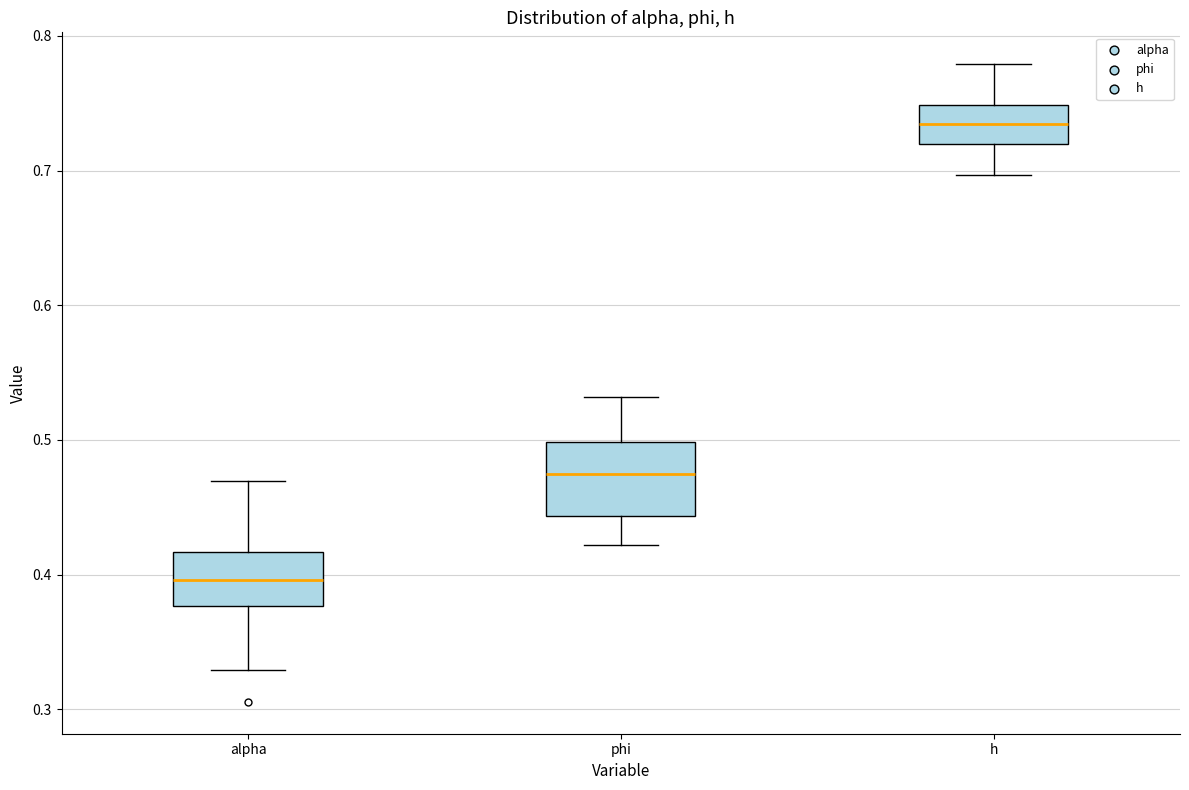

Reading left to right, read every box against the y-axis: the position of its median line, the range the box covers, and the ends of its whiskers. The values are not printed on the chart, so give them approximately, as read against the axis.

alpha: median 0.40, box 0.38 to 0.42, whiskers 0.33 to 0.47
phi: median 0.48, box 0.44 to 0.50, whiskers 0.42 to 0.53
h: median 0.73, box 0.72 to 0.75, whiskers 0.70 to 0.78